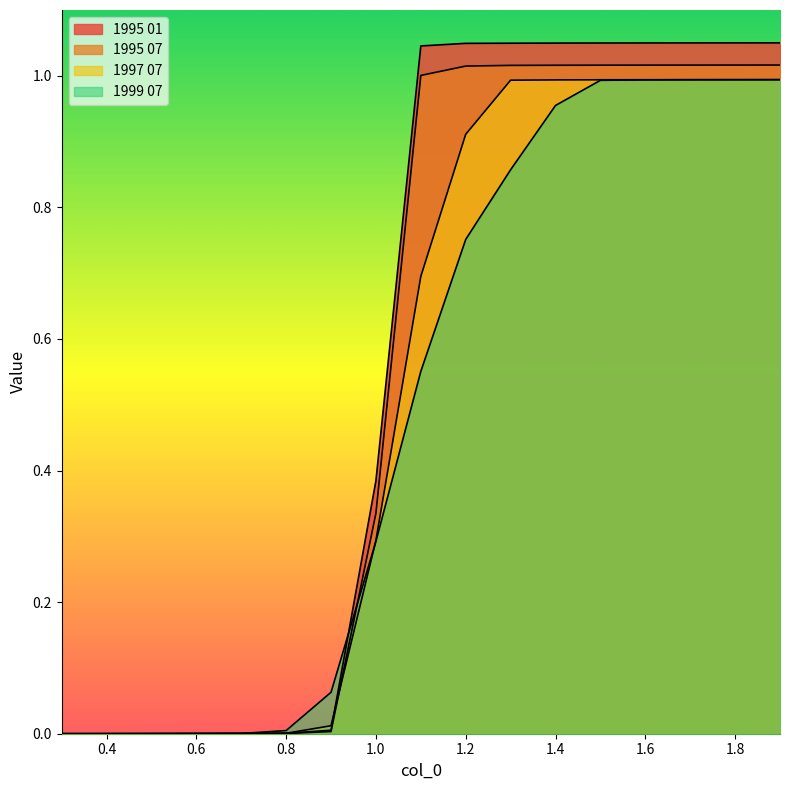

Rank the series at 1.3 from highest to lowest value.

1995 01, 1995 07, 1997 07, 1999 07